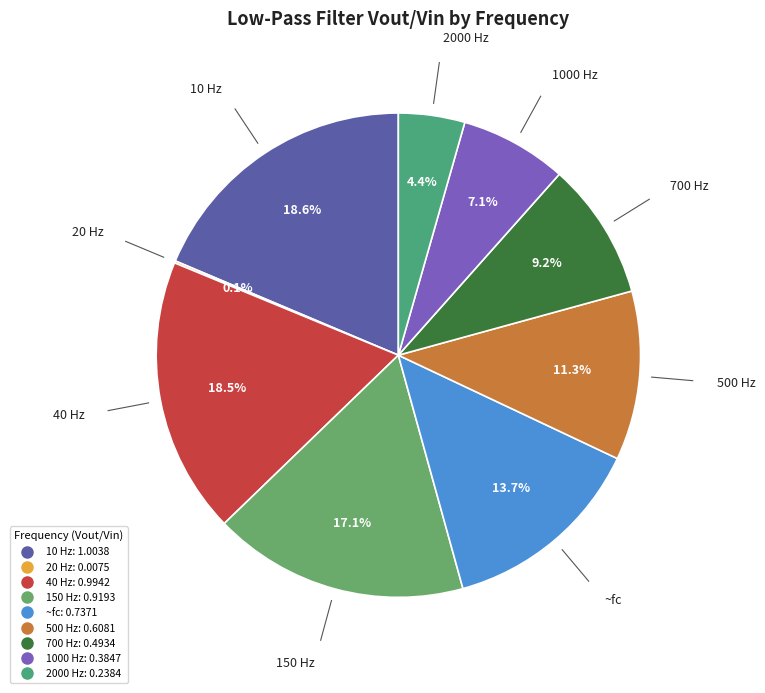

To the nearest percent, what is the difference between the 500 Hz and 40 Hz slice percentages?

7%